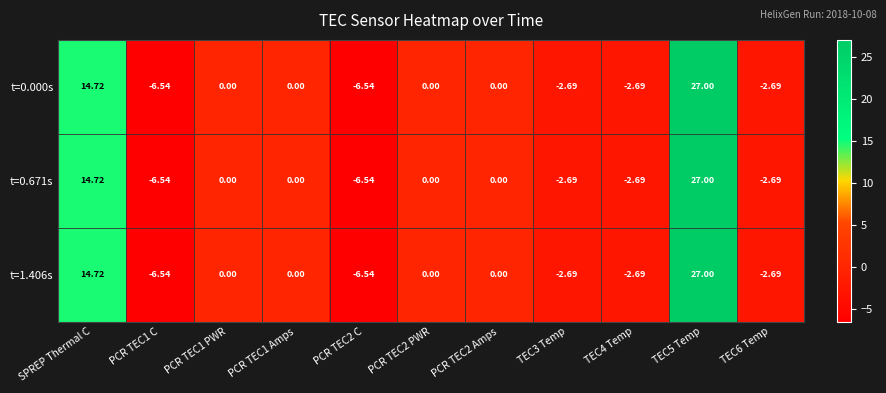

Where is t=0.000s nearest to the value 10?

SPREP Thermal C